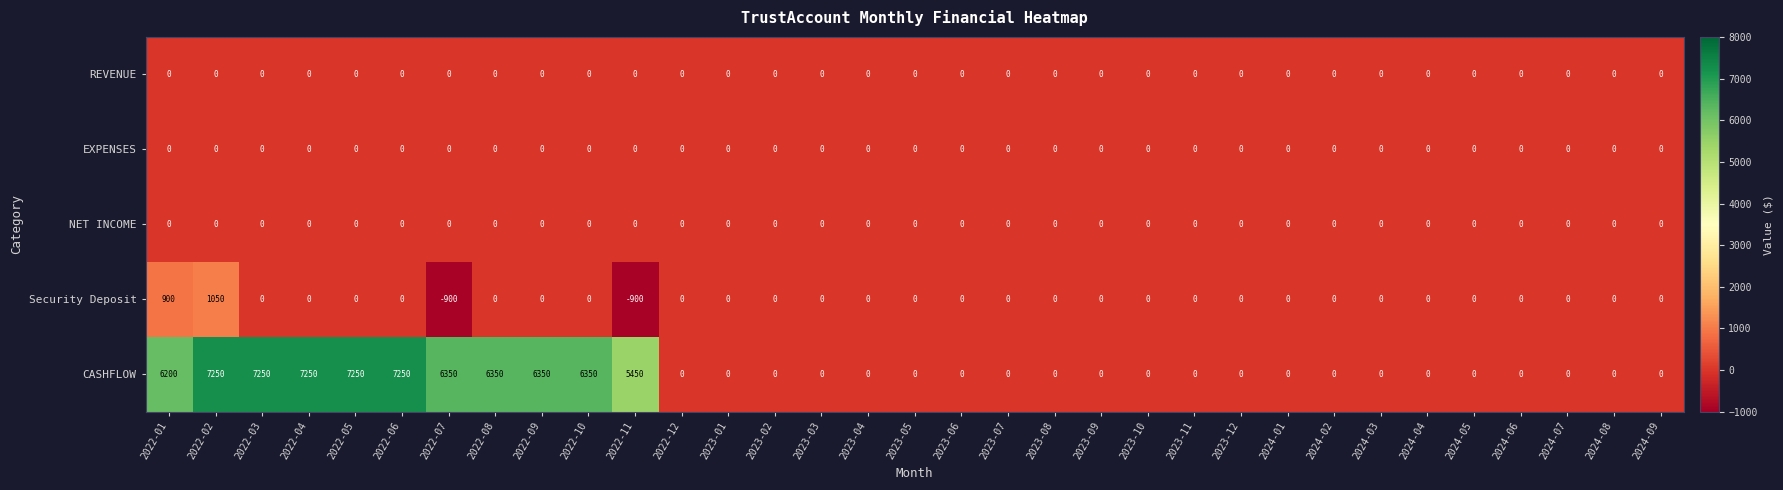

Which series has the largest range (max minus min)?

CASHFLOW